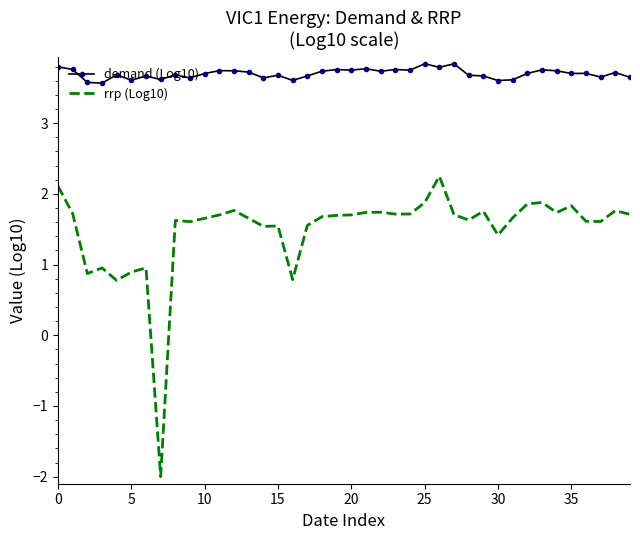

Which series has the largest total across all categories?

demand (Log10)